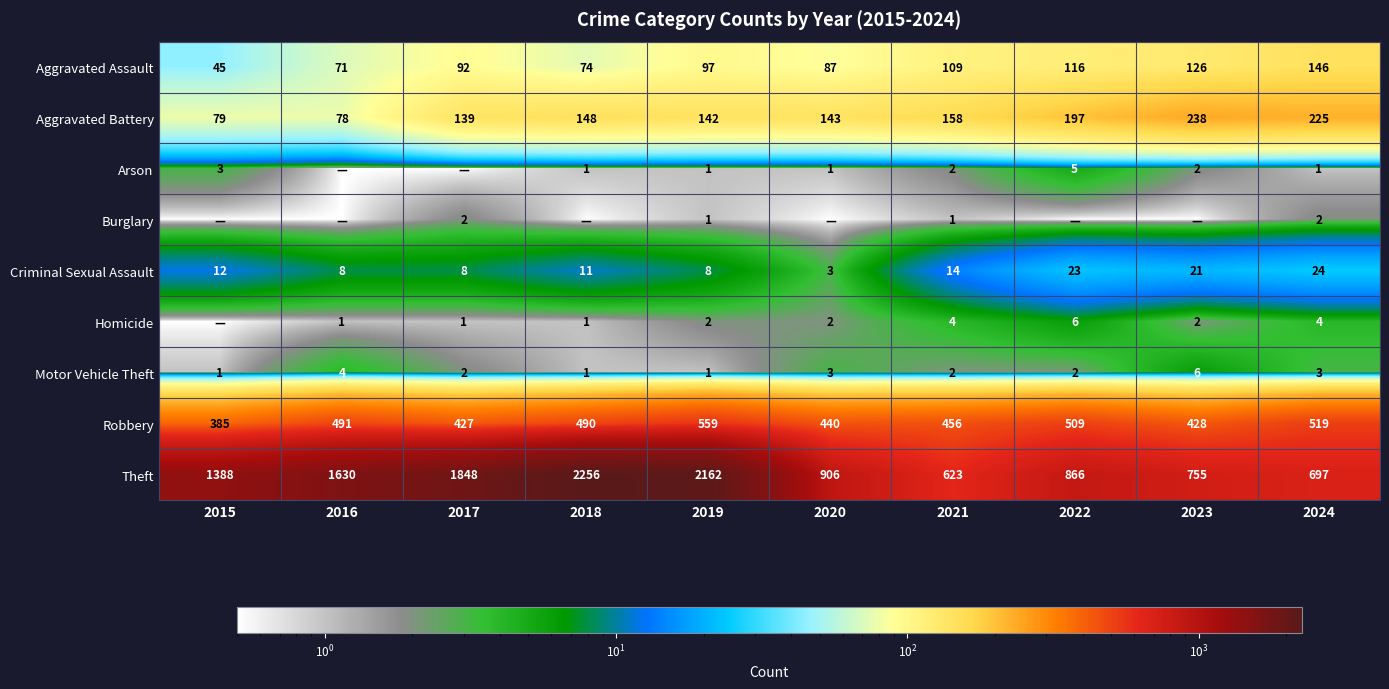

Is the value of Criminal Sexual Assault at 2020 greater than the value of Burglary at 2017?

Yes